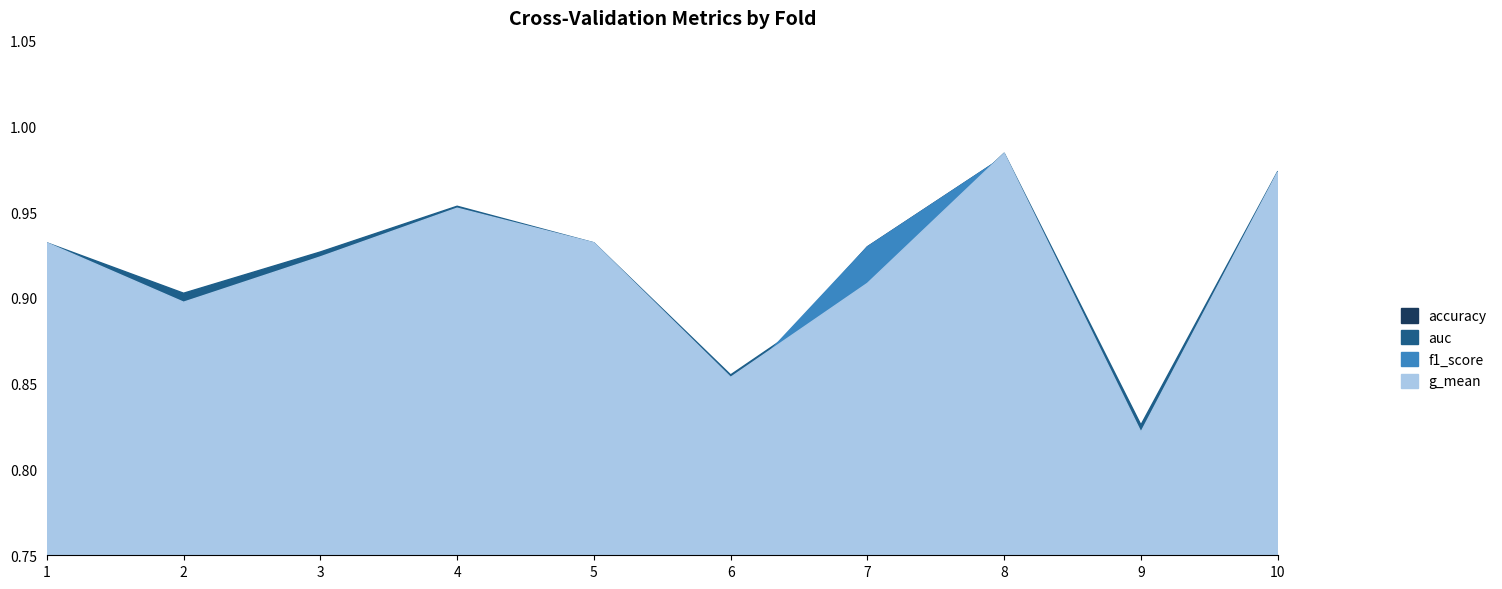

Rank the series by their average value, from lowest to highest.

accuracy, f1_score, g_mean, auc